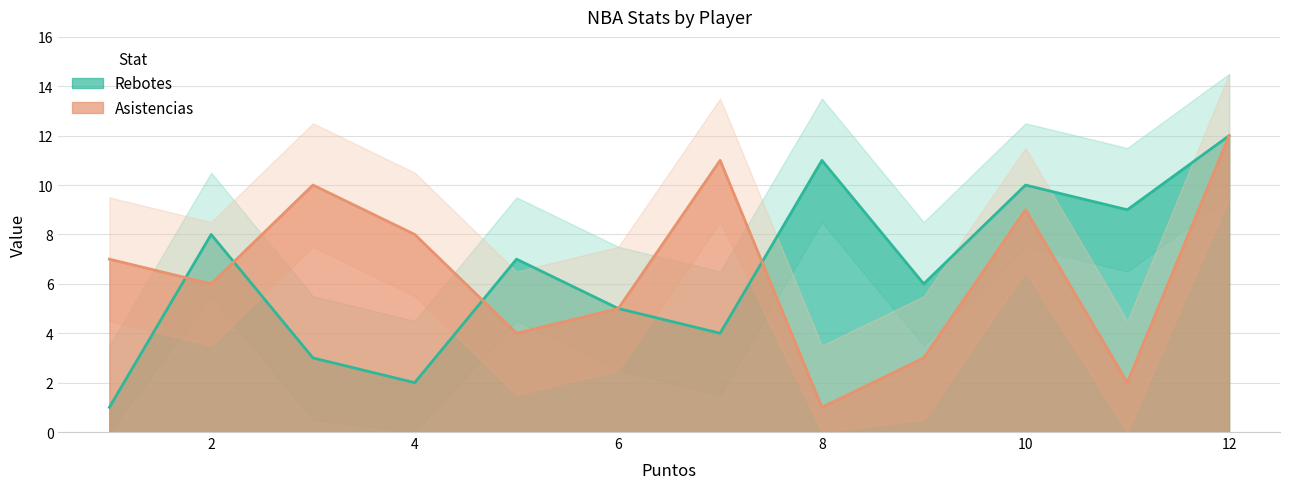

The Rebotes series shows 2 at Clyde Drexler. True or false?

False